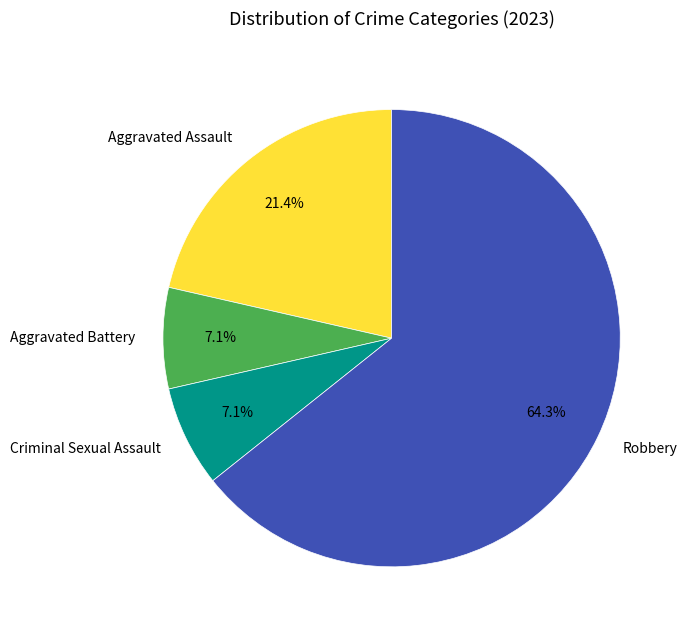

Between Robbery and Criminal Sexual Assault, which is larger?

Robbery